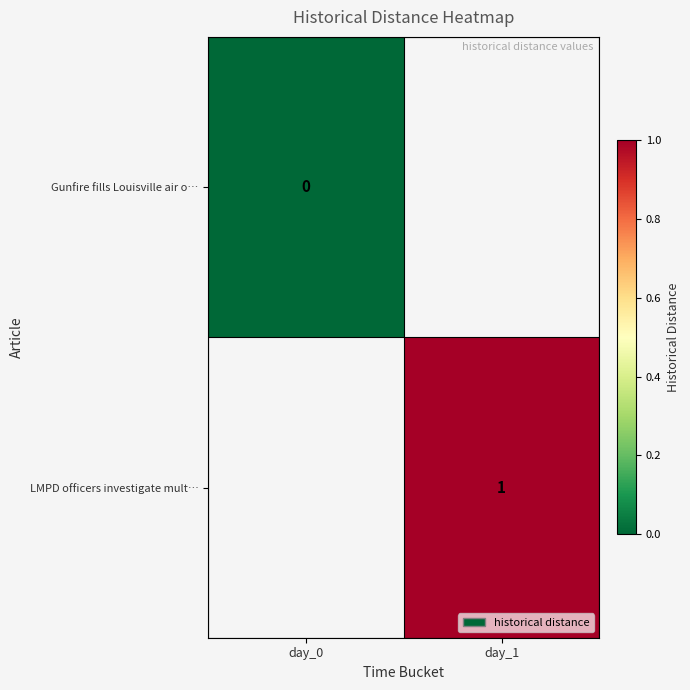

The LMPD officers investigate mult… series shows 2 at day_1. True or false?

False